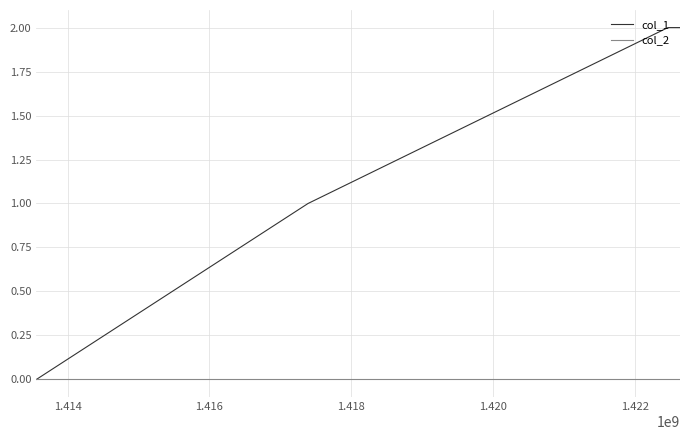

Reading left to right, transcribe all the data shown in this chart.

col_1: 0	1	2	2
col_2: 0	0	0	0